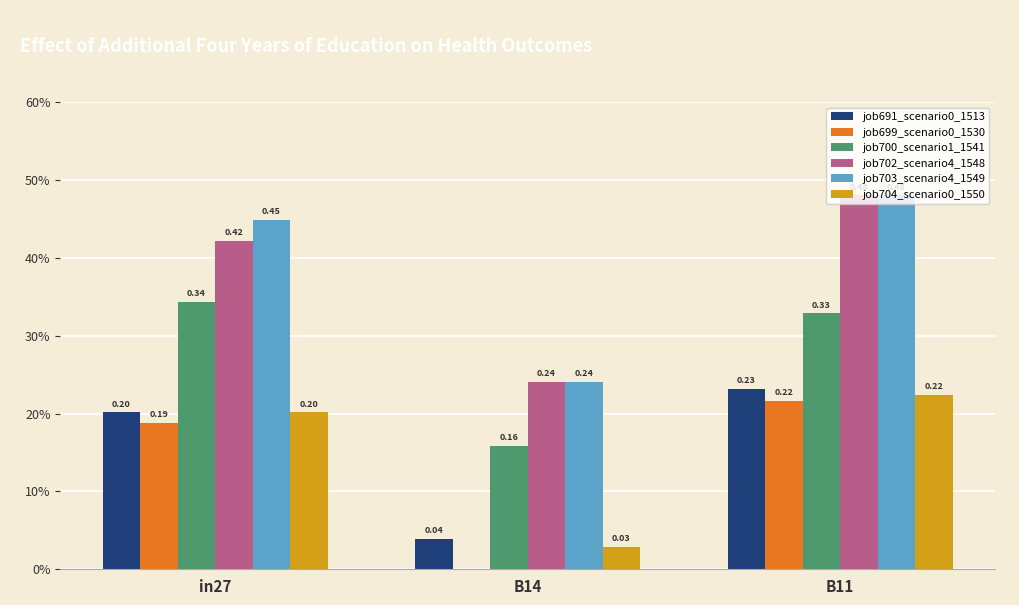

What position from the left is B11?

3